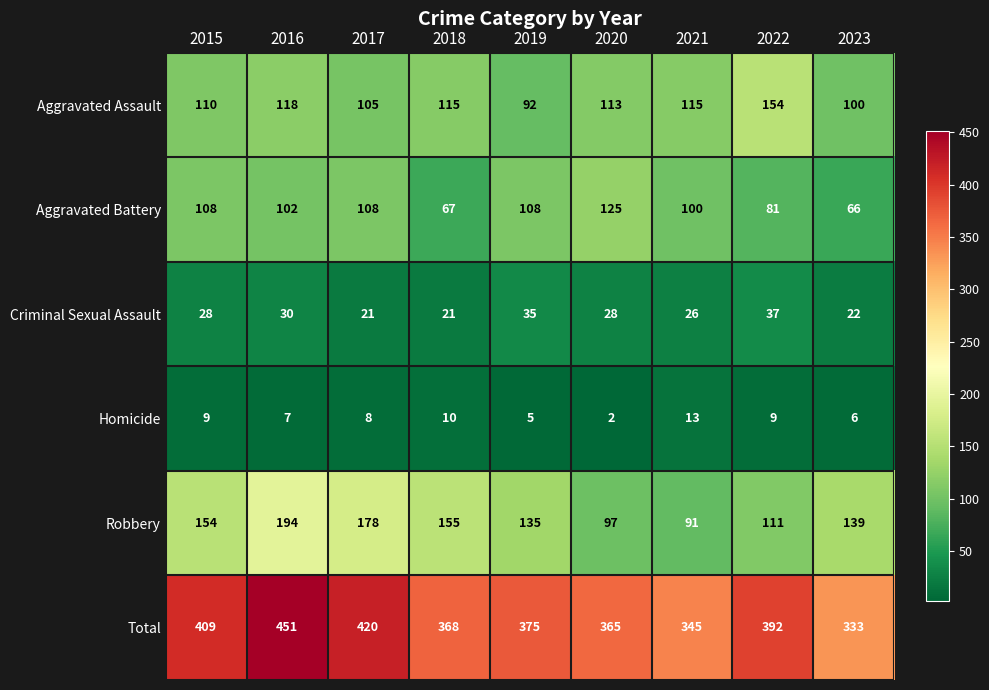

The value of Criminal Sexual Assault at 2022 is 52. True or false?

False